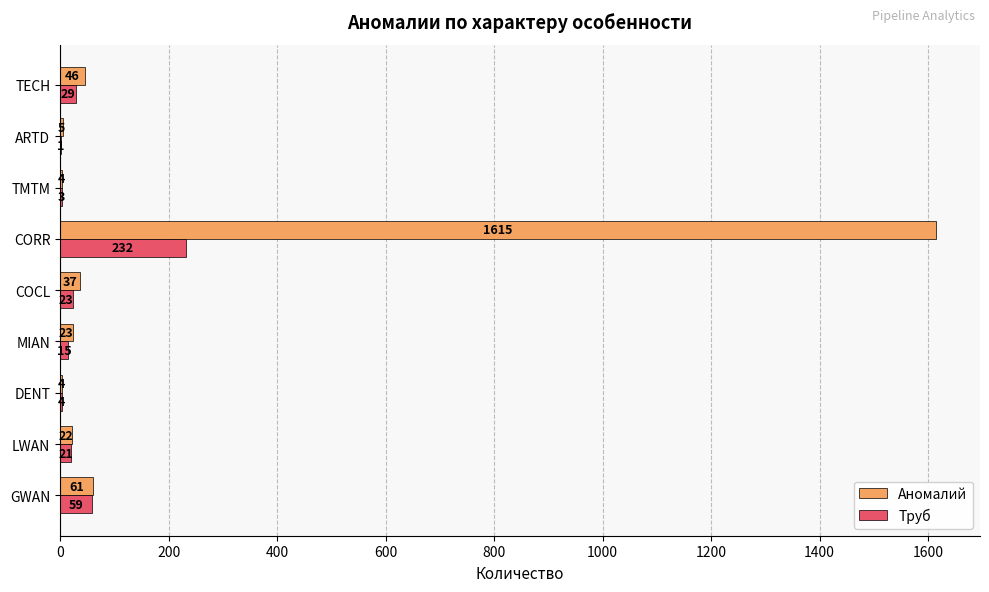

The value of Аномалий at CORR is 1615. True or false?

True